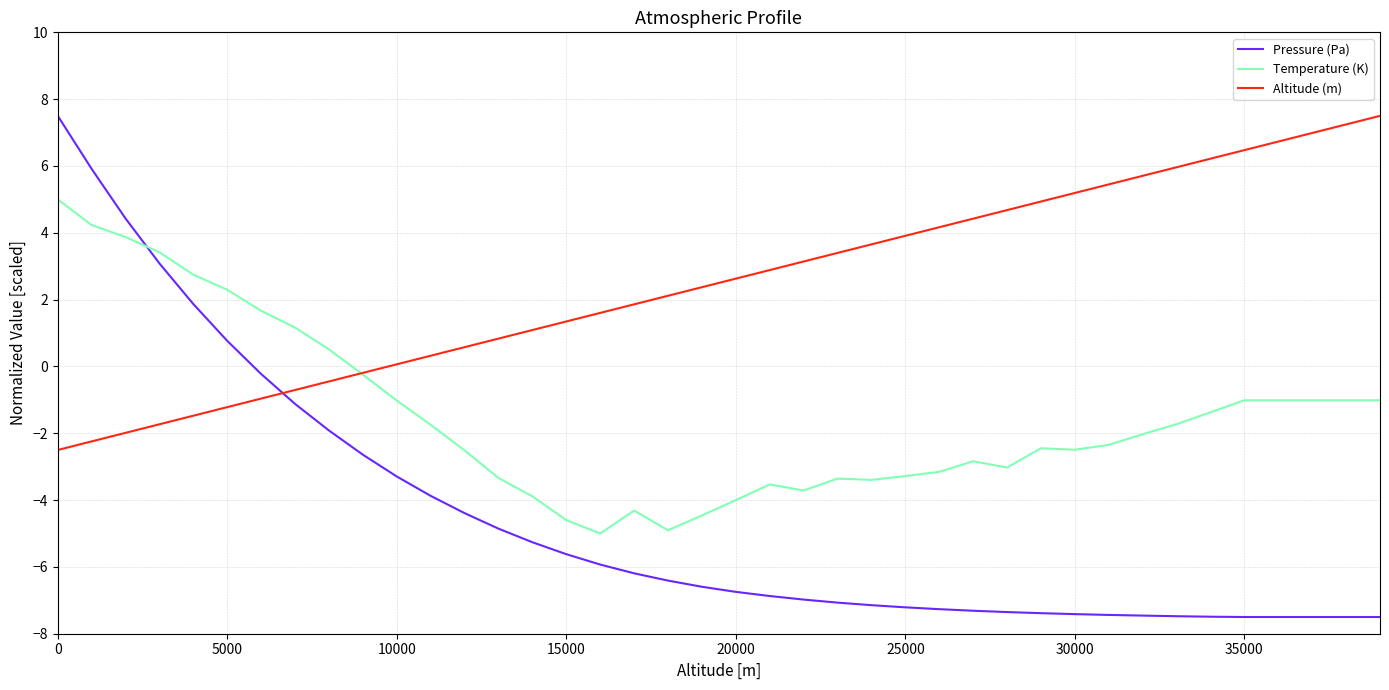

Rank the series by their average value, from lowest to highest.

Pressure (Pa), Temperature (K), Altitude (m)